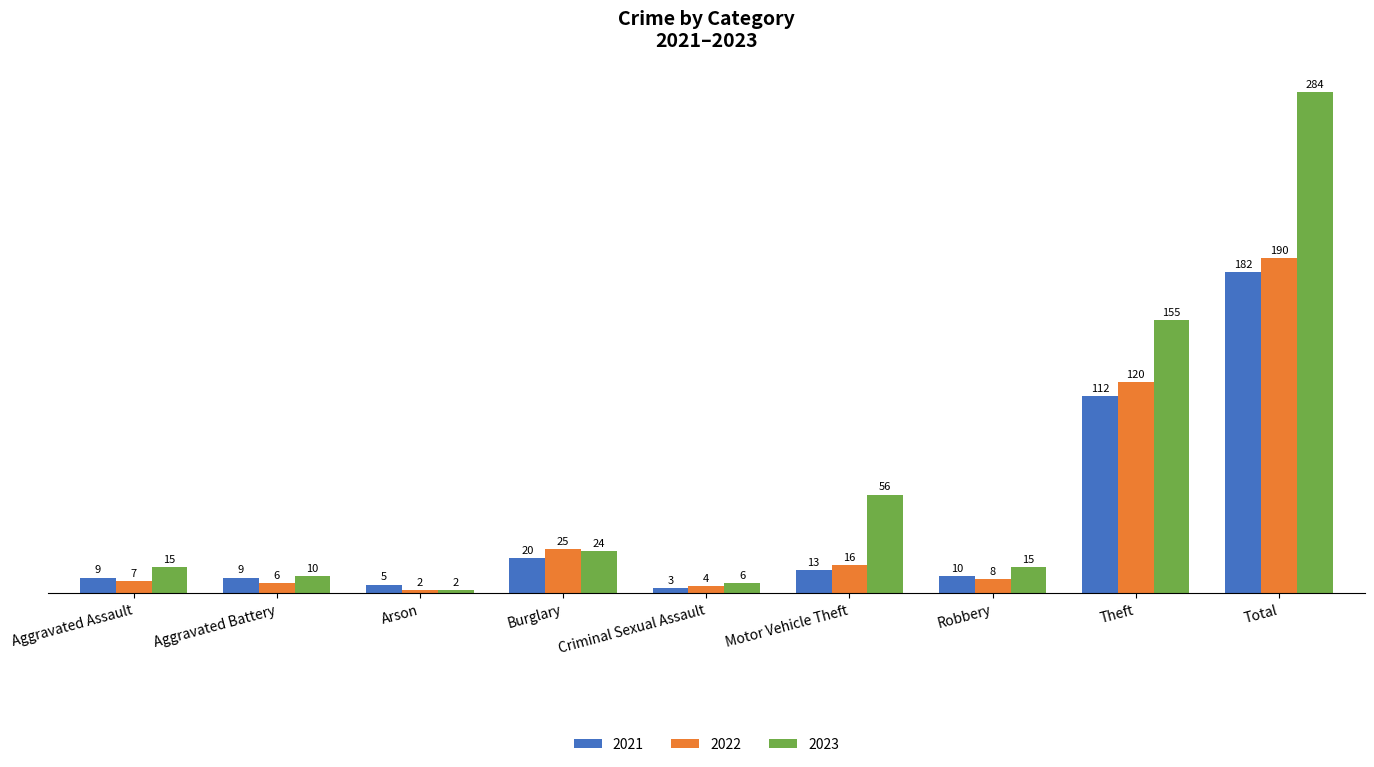

At how many categories does at least one series exceed 91?

2